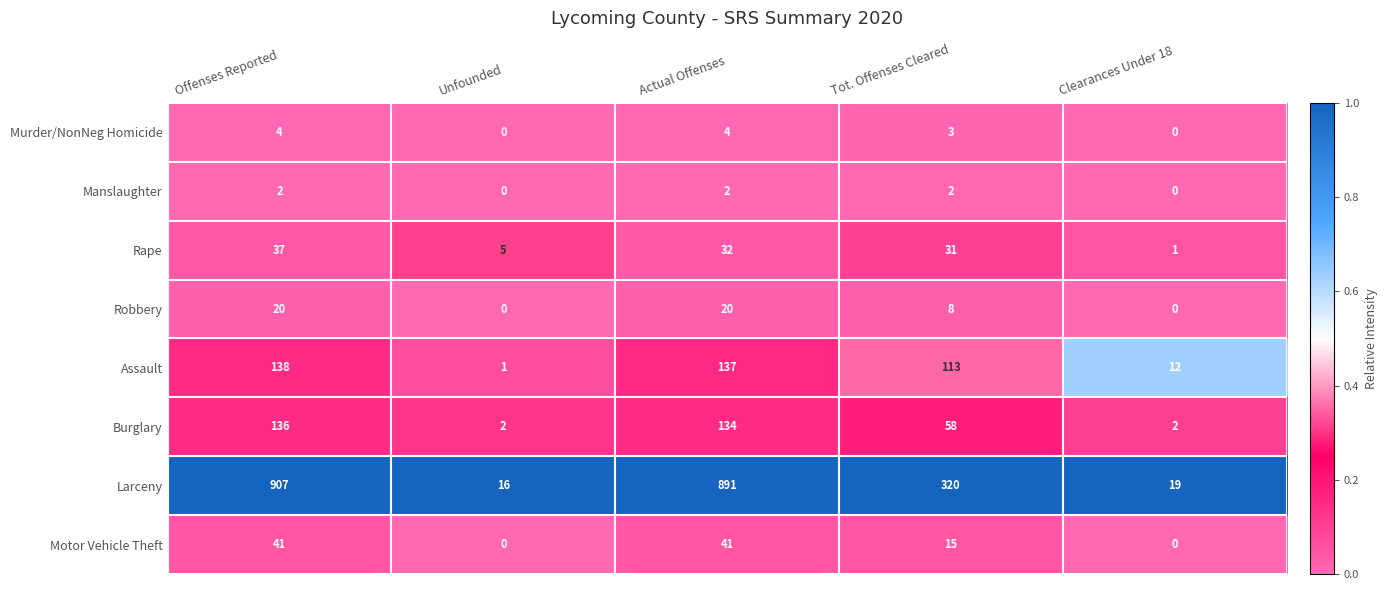

What is the greatest value displayed?

907